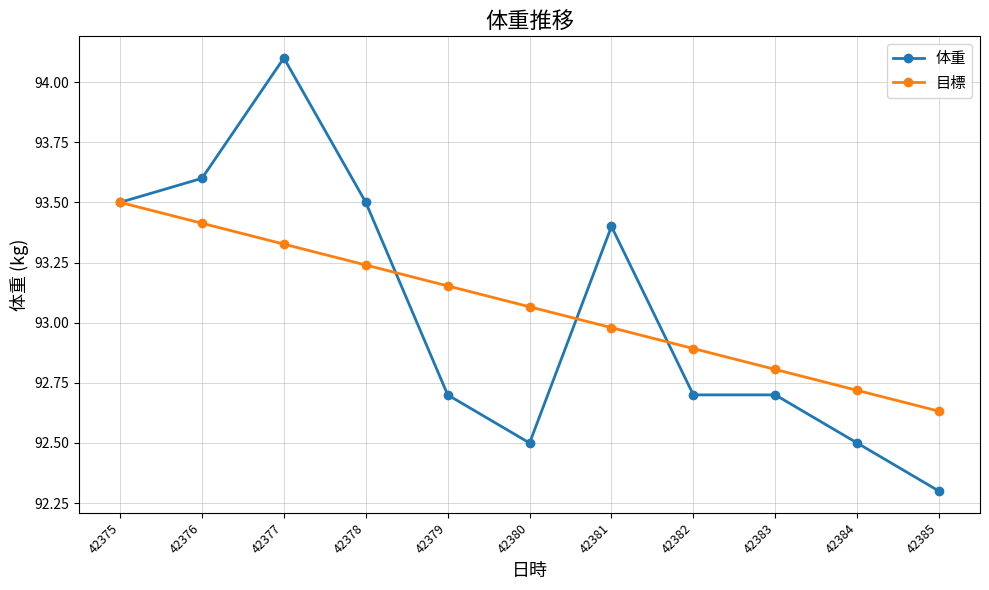

Which series has the largest range (max minus min)?

体重